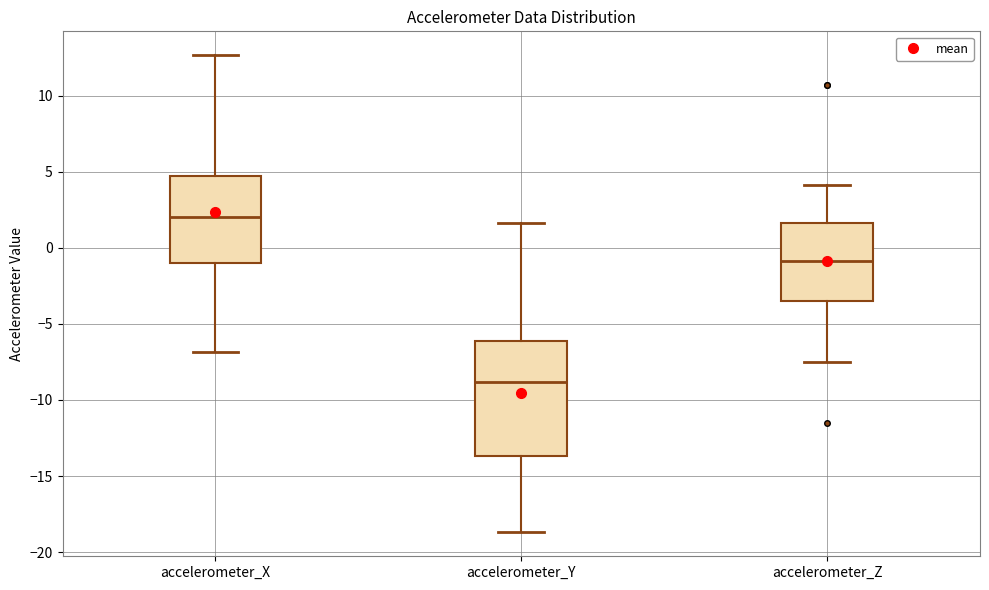

Comparing the boxes themselves (not the whiskers), which one is the tallest?

accelerometer_Y